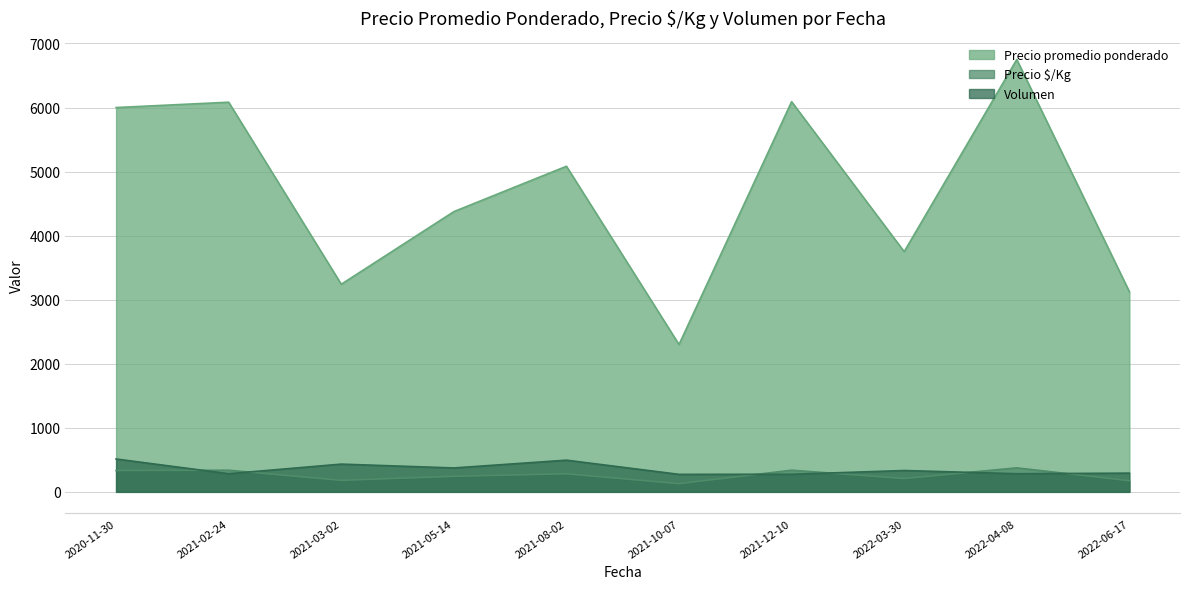

What is the total value across all series at 2021-08-02?

5860.7